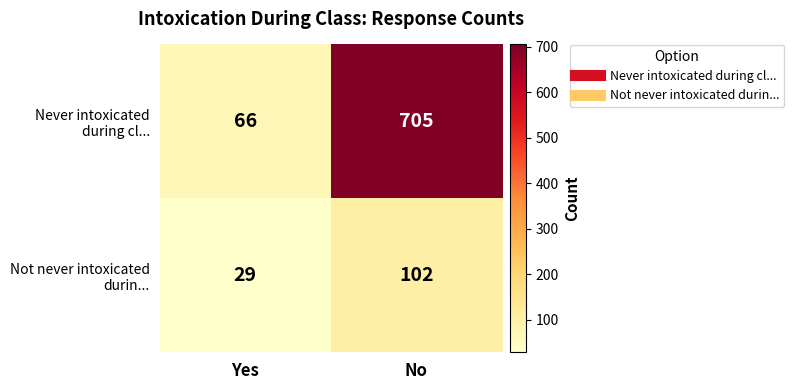

What is the total value across all series at Yes?

95